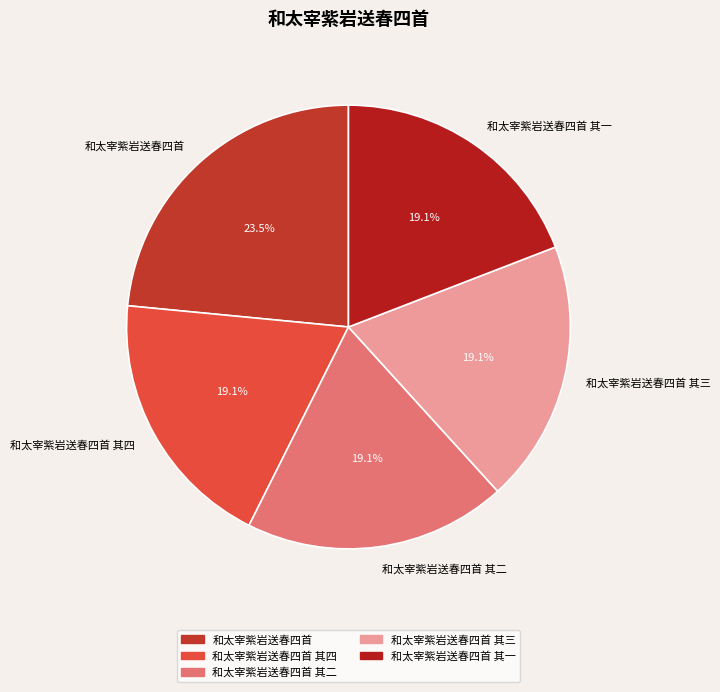

Which category has the biggest portion of the pie?

和太宰紫岩送春四首